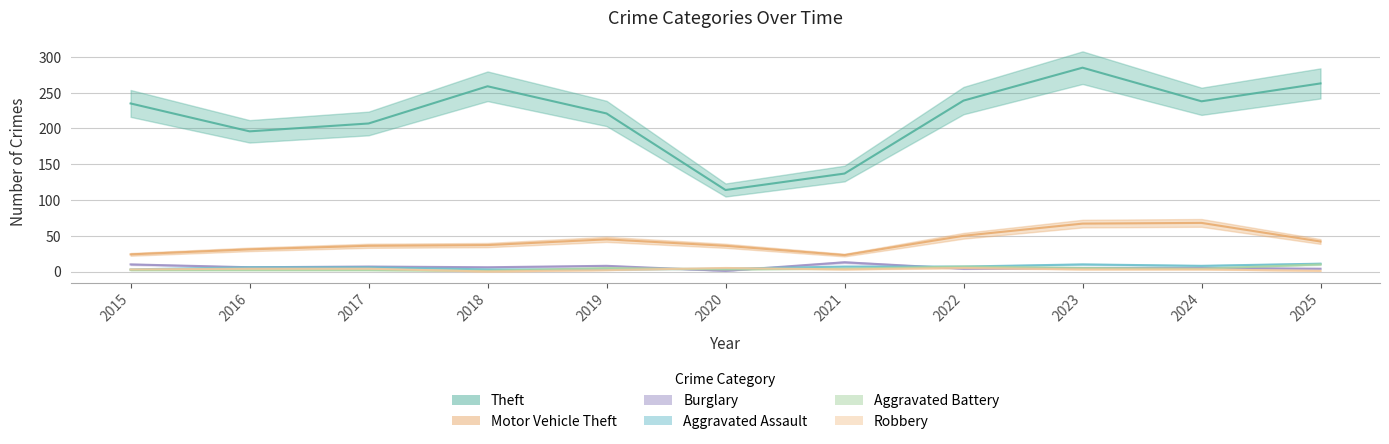

Is it true that Motor Vehicle Theft equals 23 at 2021?

True